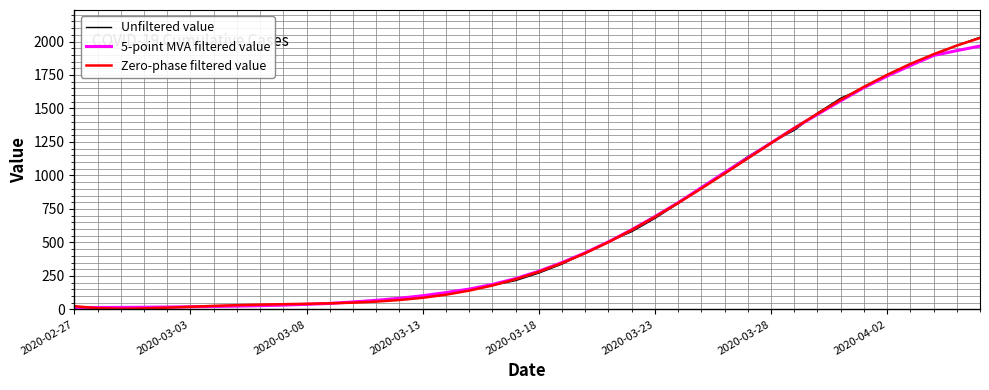

What is the maximum value shown in the chart?

2032.0